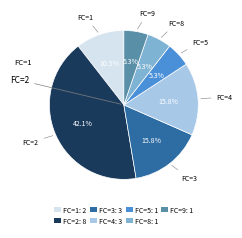

Is the sum of FC=3: 3 and FC=2: 8 greater than half?

Yes